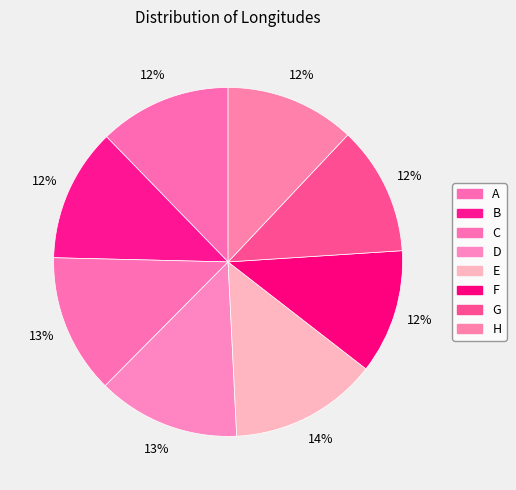

To the nearest percent, what is the average slice percentage?

12%